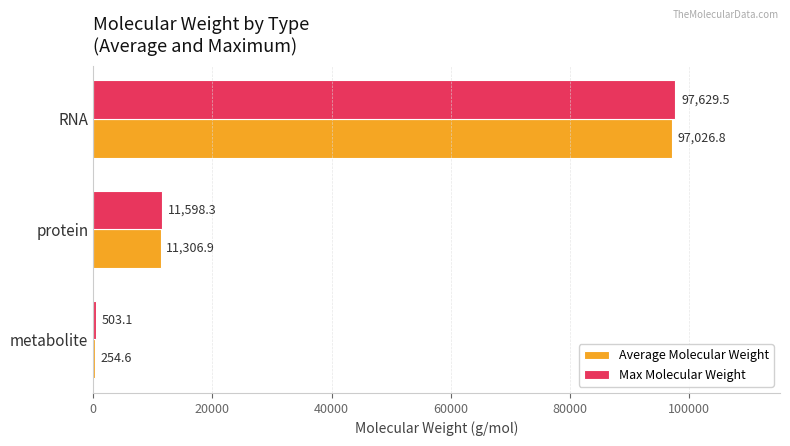

At which category is the sum across all series the highest?

RNA